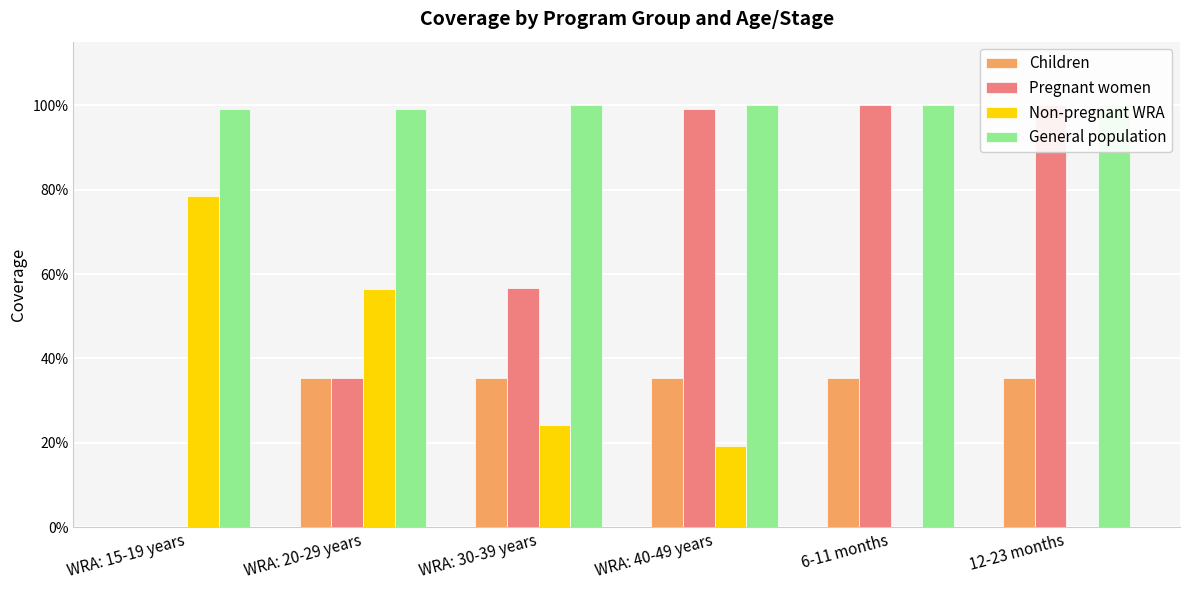

How many bars are there in total?

24